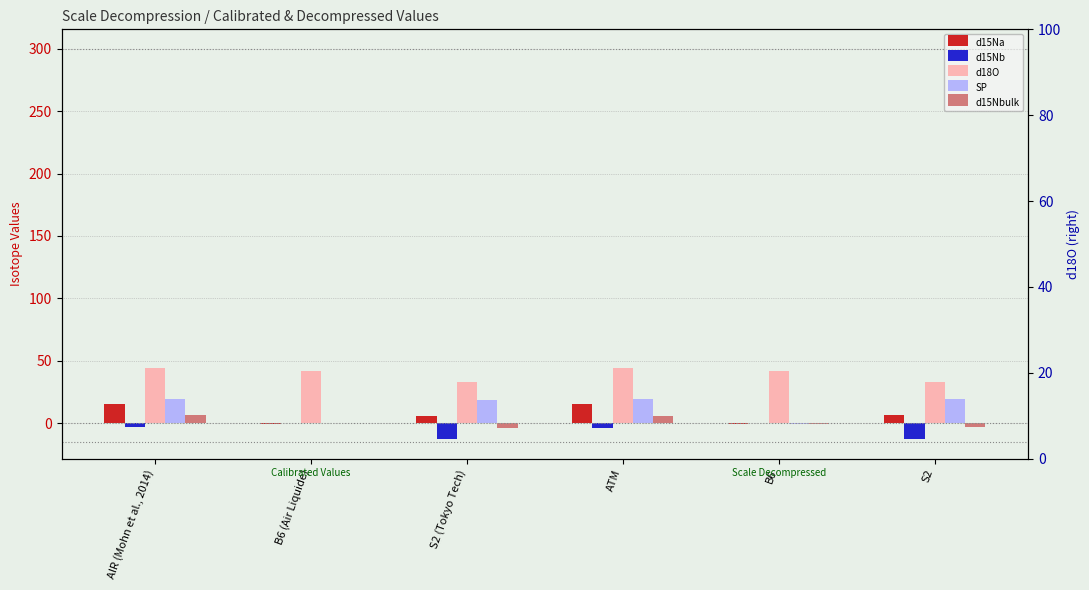

Reading right to left, transcribe all the data shown in this chart.

d15Na: S2=6.3	B6=-0.8	ATM=15.3	S2 (Tokyo Tech)=5.5	B6 (Air Liquide)=-0.4	AIR (Mohn et al., 2014)=15.7
d15Nb: S2=-12.7	B6=0.2	ATM=-3.8	S2 (Tokyo Tech)=-12.9	B6 (Air Liquide)=-0.1	AIR (Mohn et al., 2014)=-3.3
d18O: S2=32.8	B6=41.7	ATM=44.5	S2 (Tokyo Tech)=32.7	B6 (Air Liquide)=41.9	AIR (Mohn et al., 2014)=44.3
SP: S2=19.1	B6=-1.0	ATM=19.1	S2 (Tokyo Tech)=18.4	B6 (Air Liquide)=-0.3	AIR (Mohn et al., 2014)=19.0
d15Nbulk: S2=-3.2	B6=-0.3	ATM=5.8	S2 (Tokyo Tech)=-3.7	B6 (Air Liquide)=-0.3	AIR (Mohn et al., 2014)=6.2